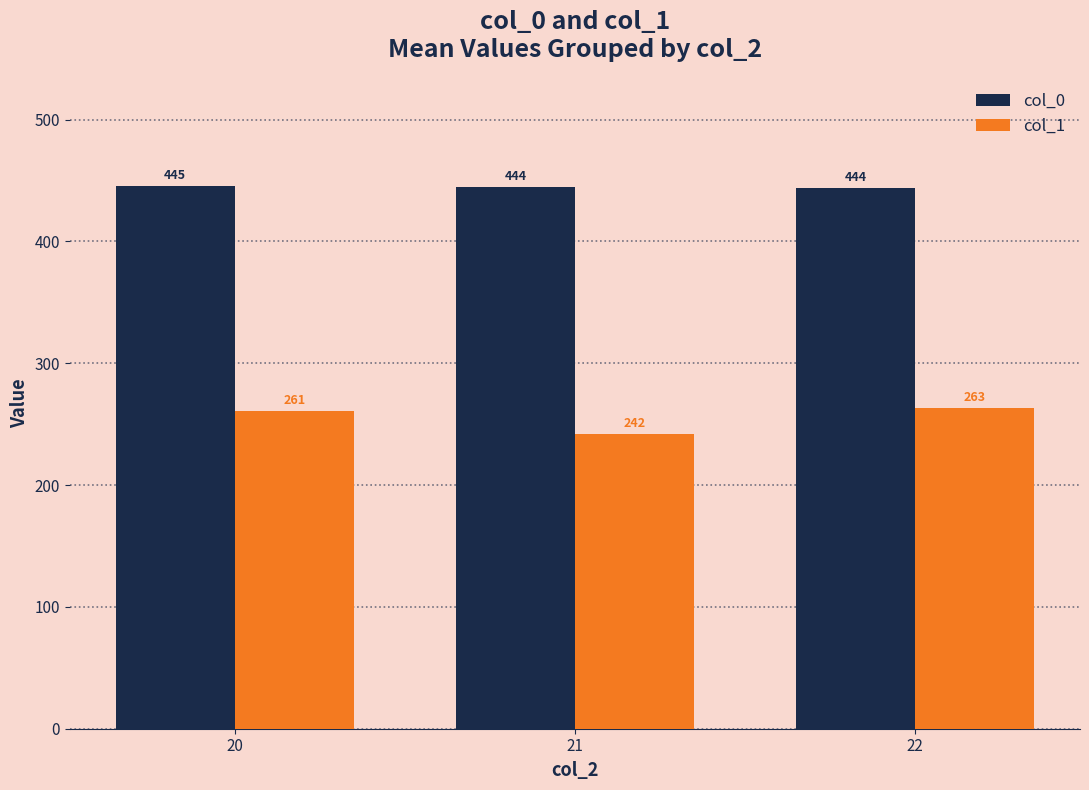

The col_0 series shows 444.4 at 21. True or false?

True